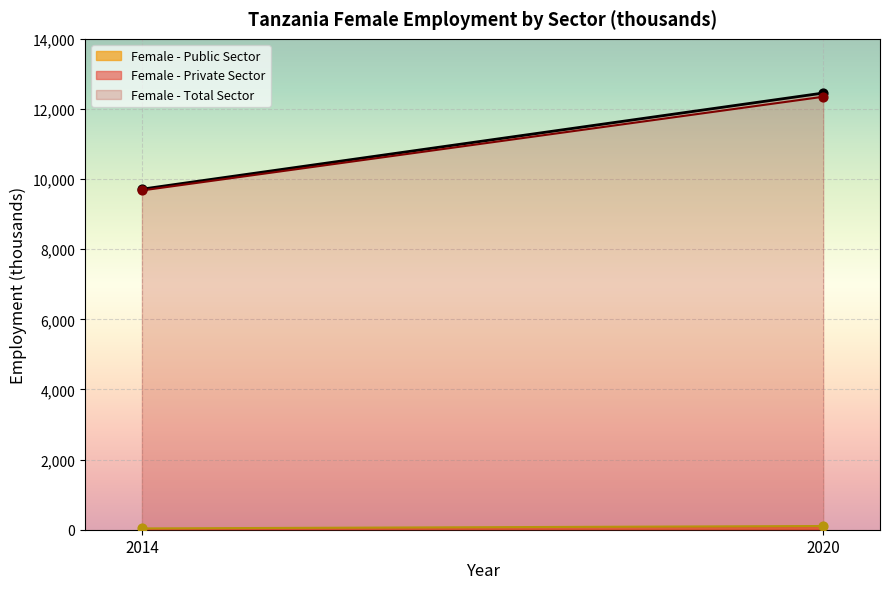

At how many categories does at least one series exceed 2766?

2